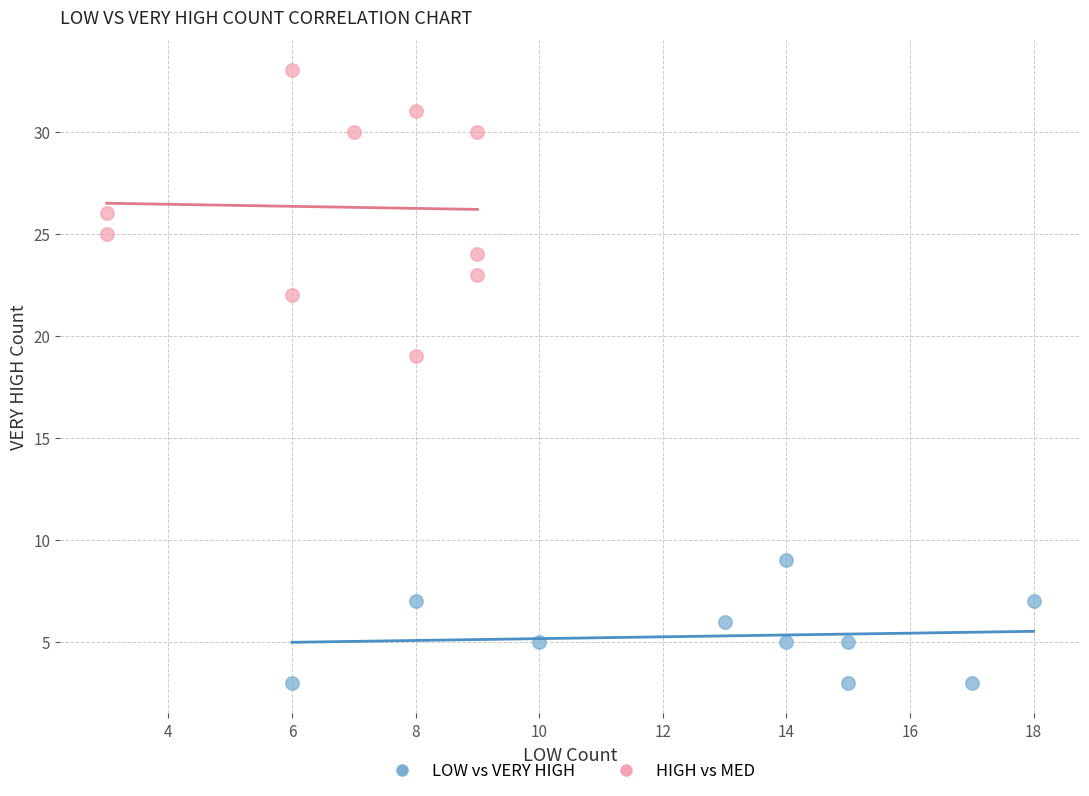

Which series contains the lowest Y value?

LOW vs VERY HIGH